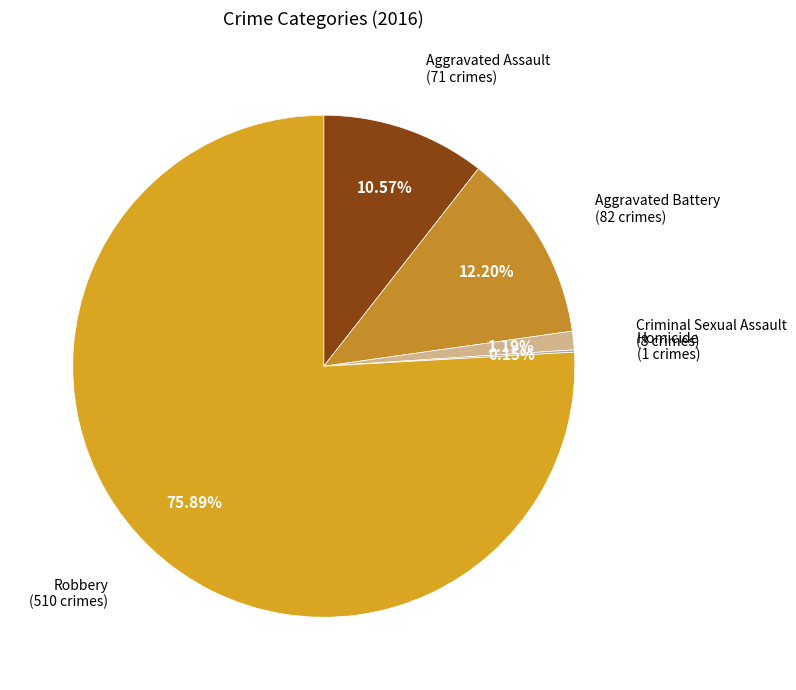

What is the largest slice in the pie chart?

Robbery